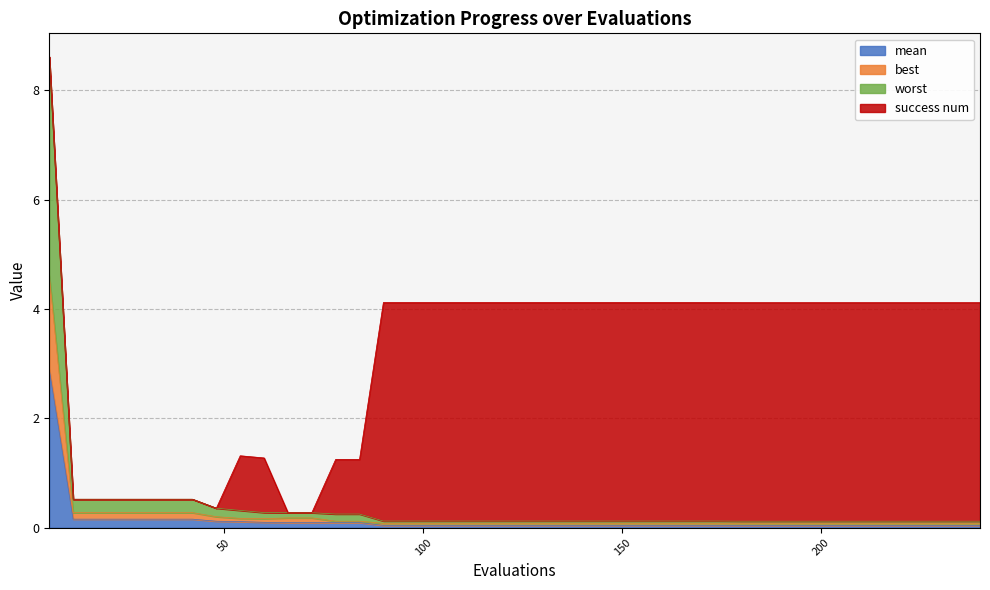

What is the highest value of the mean series?

2.9